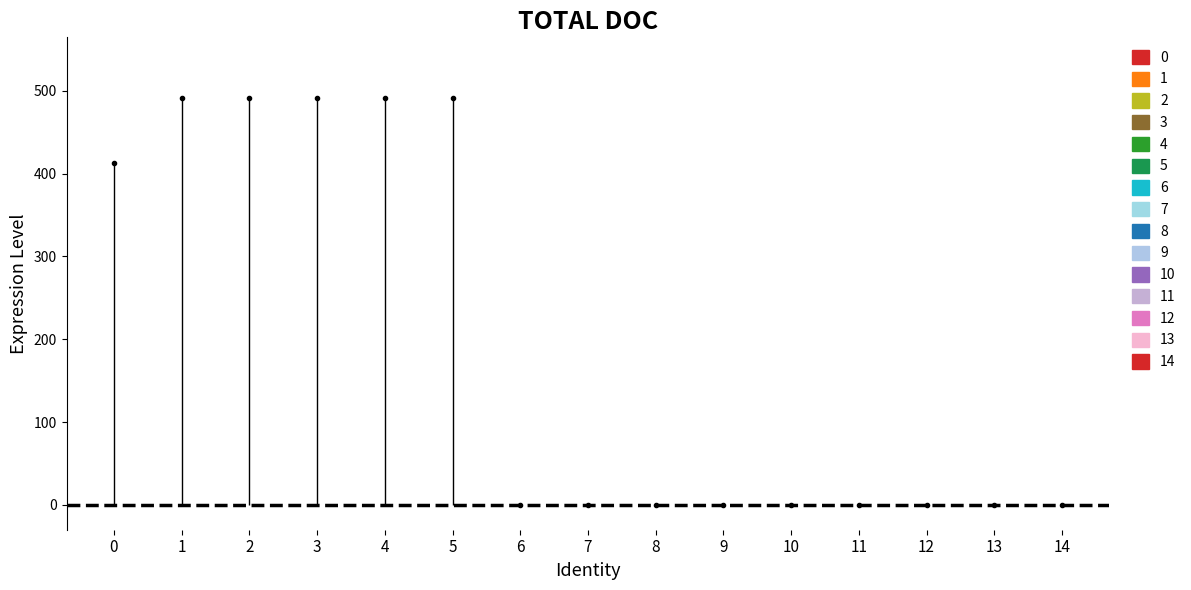

Is it true that the value at 1415813 is -246.7?

False